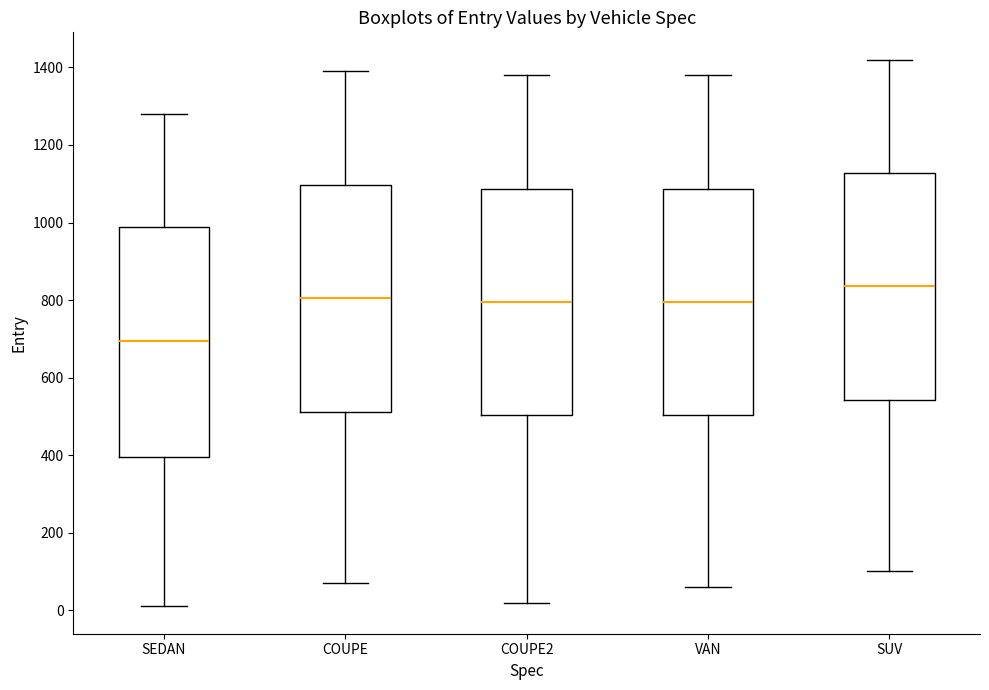

Which box has the lowest median line?

SEDAN